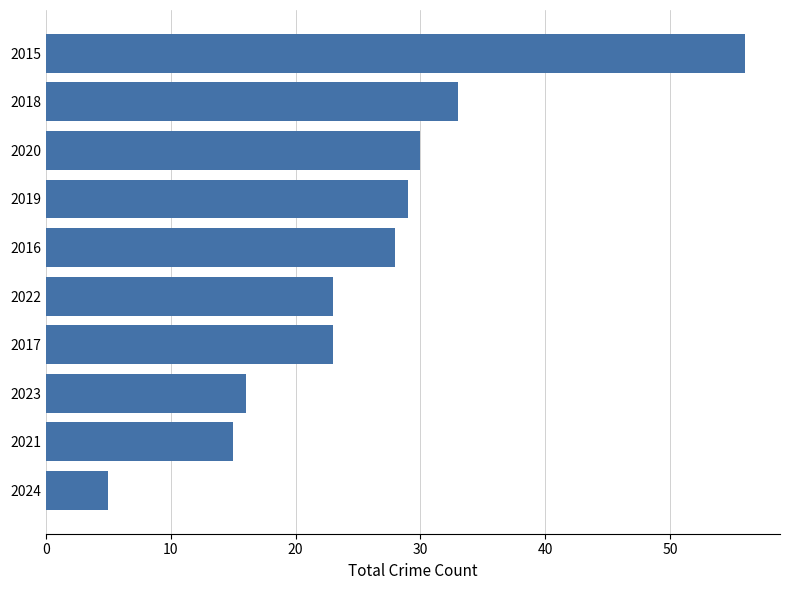

At which category does the chart reach its peak across all series?

2015